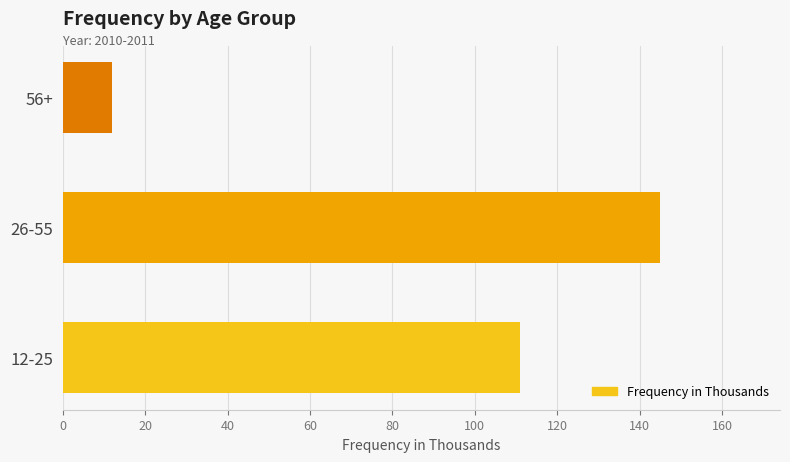

At which label is the value closest to 78?

12-25